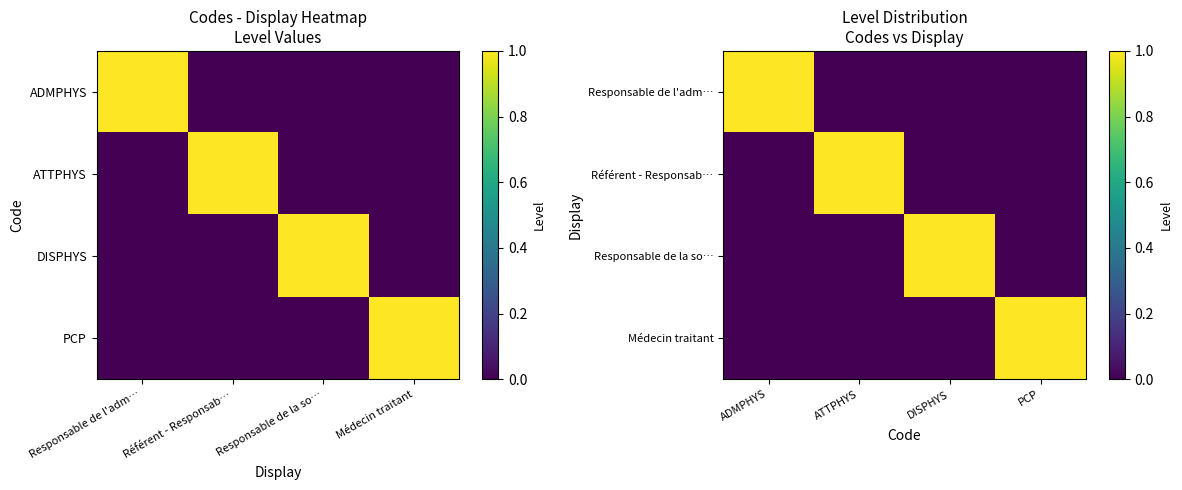

Between Référent - Responsab… and Médecin traitant, which is larger?

Référent - Responsab…